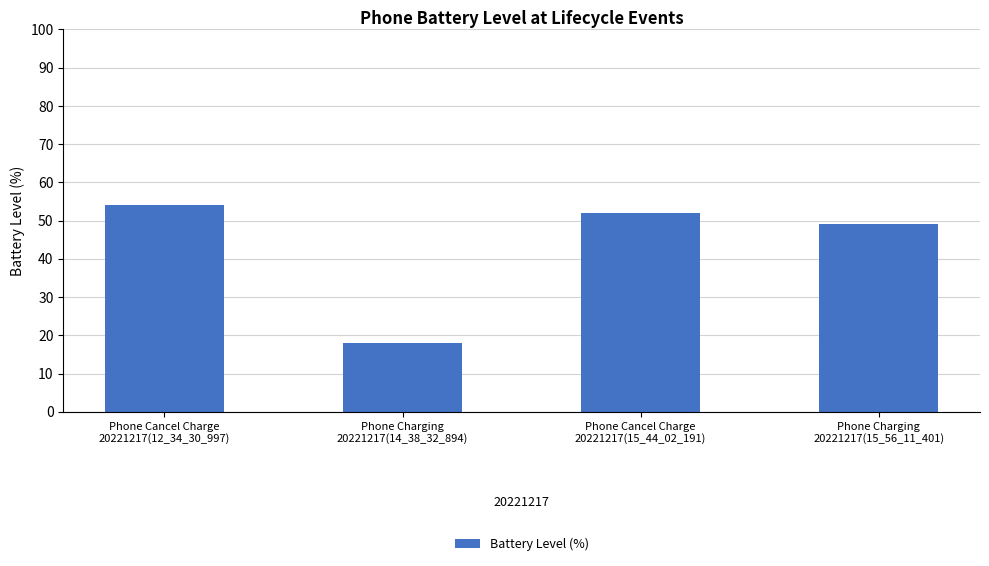

What is the label of the 1st bar from the right?

Phone Charging
20221217(15_56_11_401)